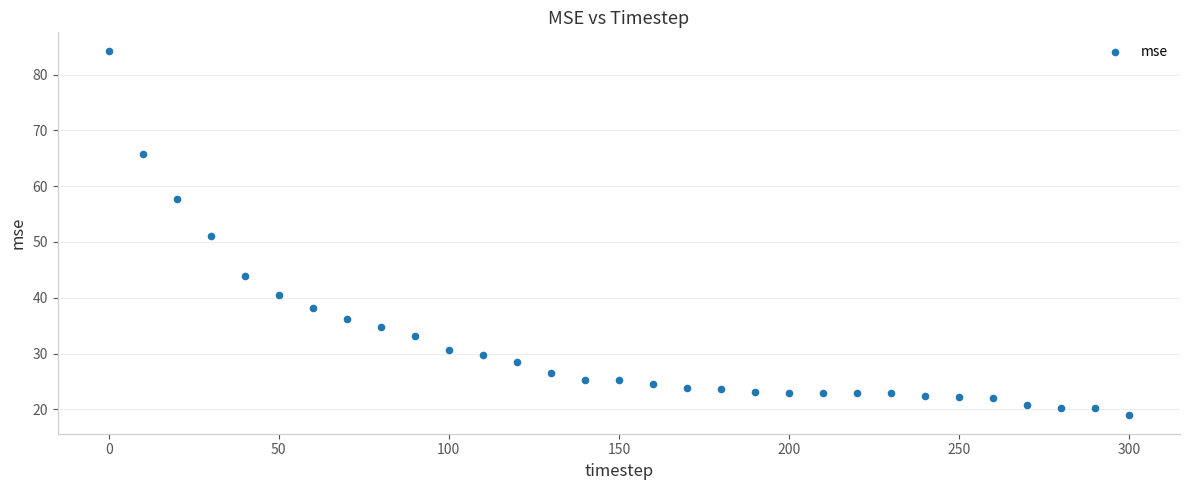

How many data points are displayed?

31